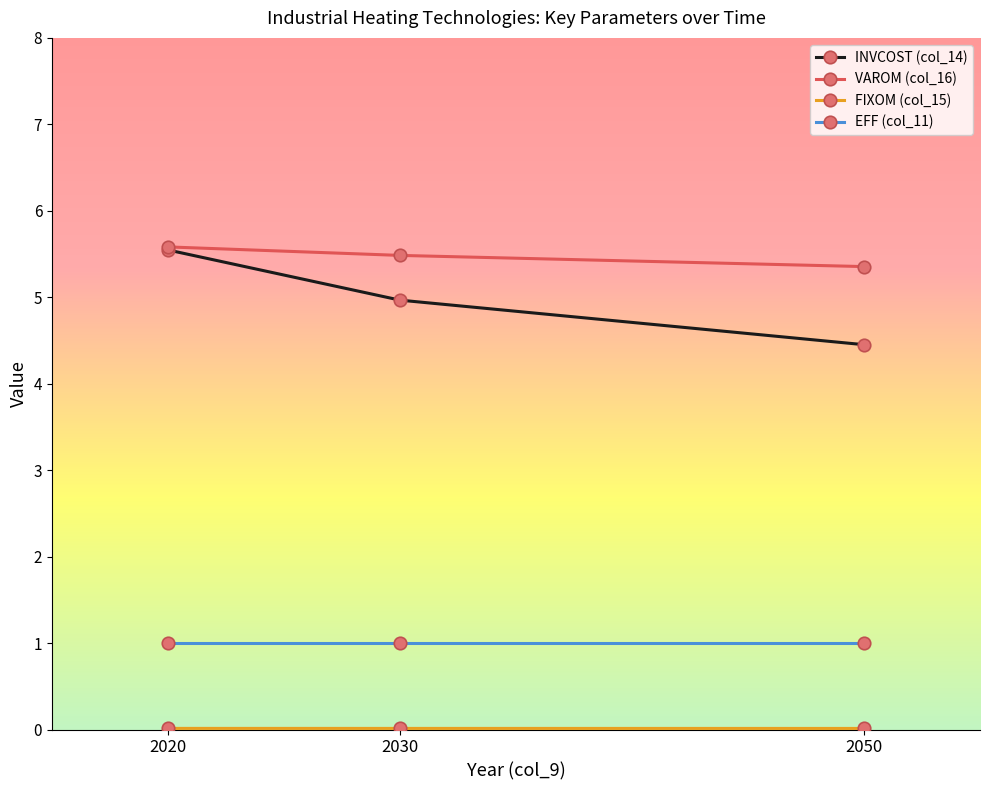

What is the value of the VAROM (col_16) point at the 3rd from the left?

5.4